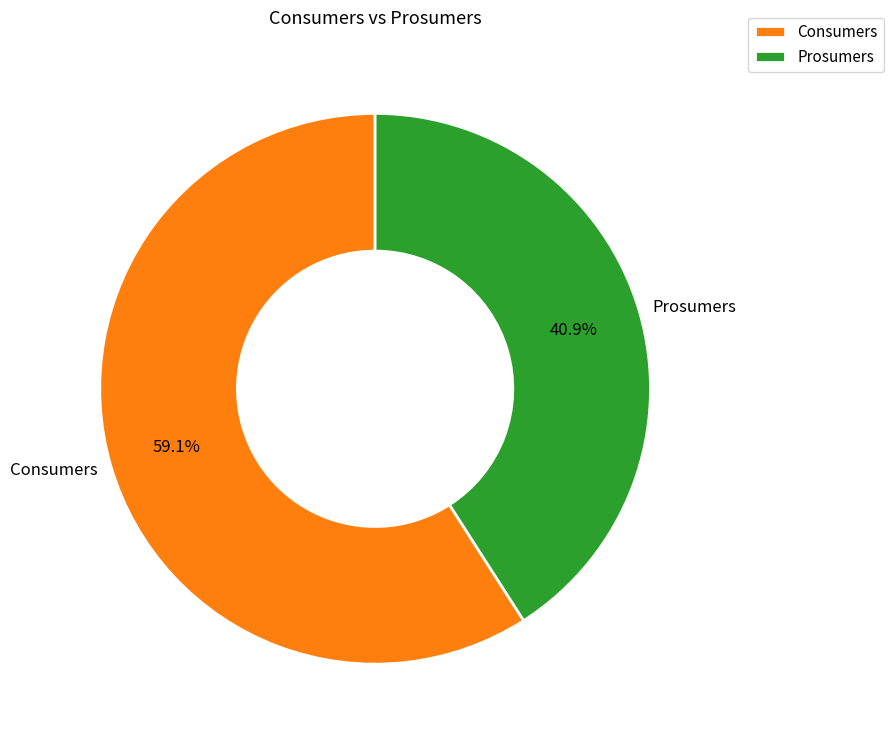

How many segments does this pie chart have?

2